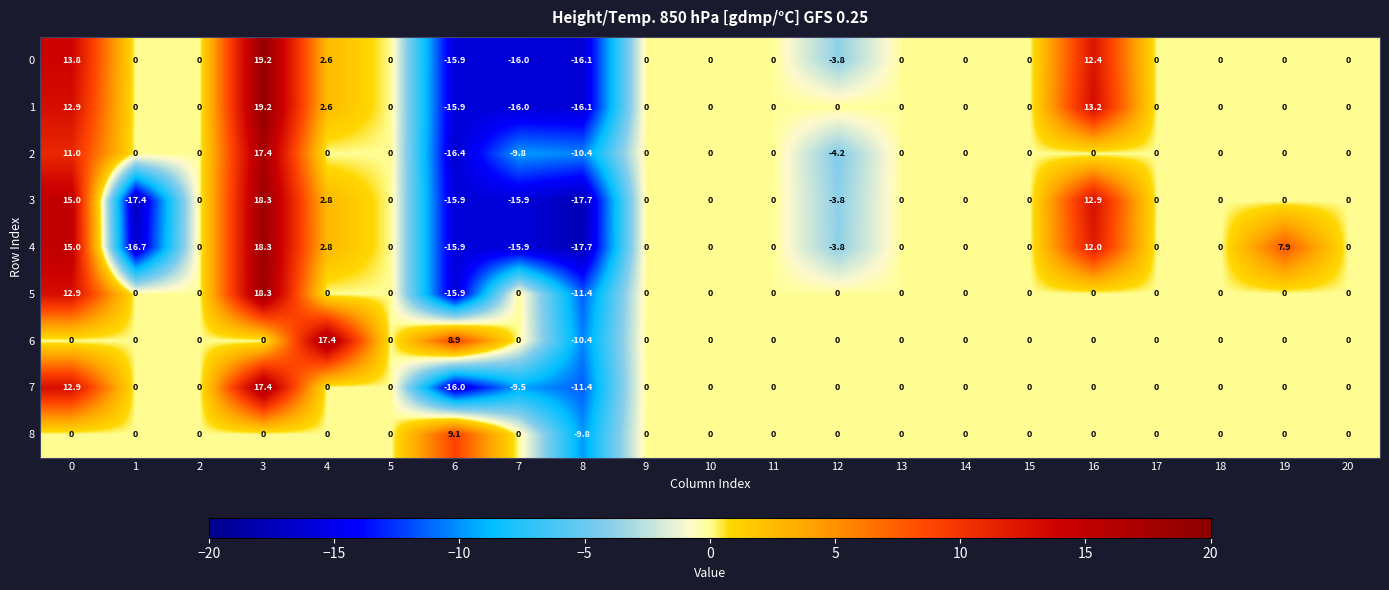

At which category is the sum across all series the highest?

3